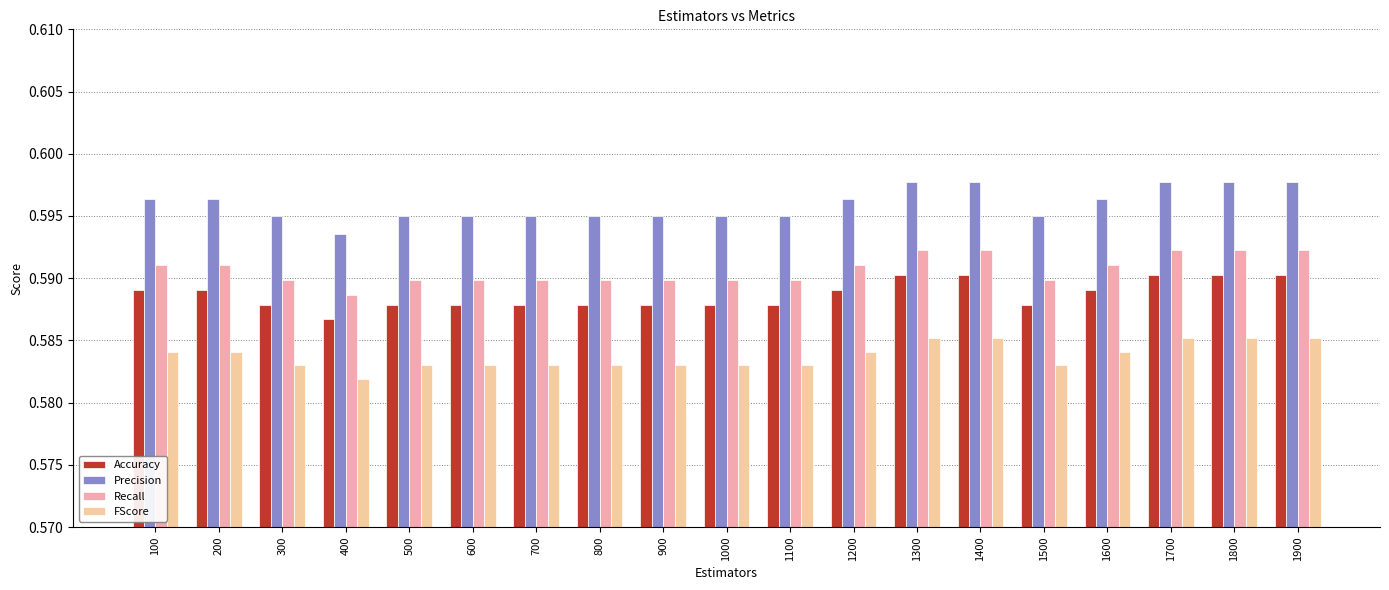

List the series in order of their overall mean, highest first.

Precision, Recall, Accuracy, FScore